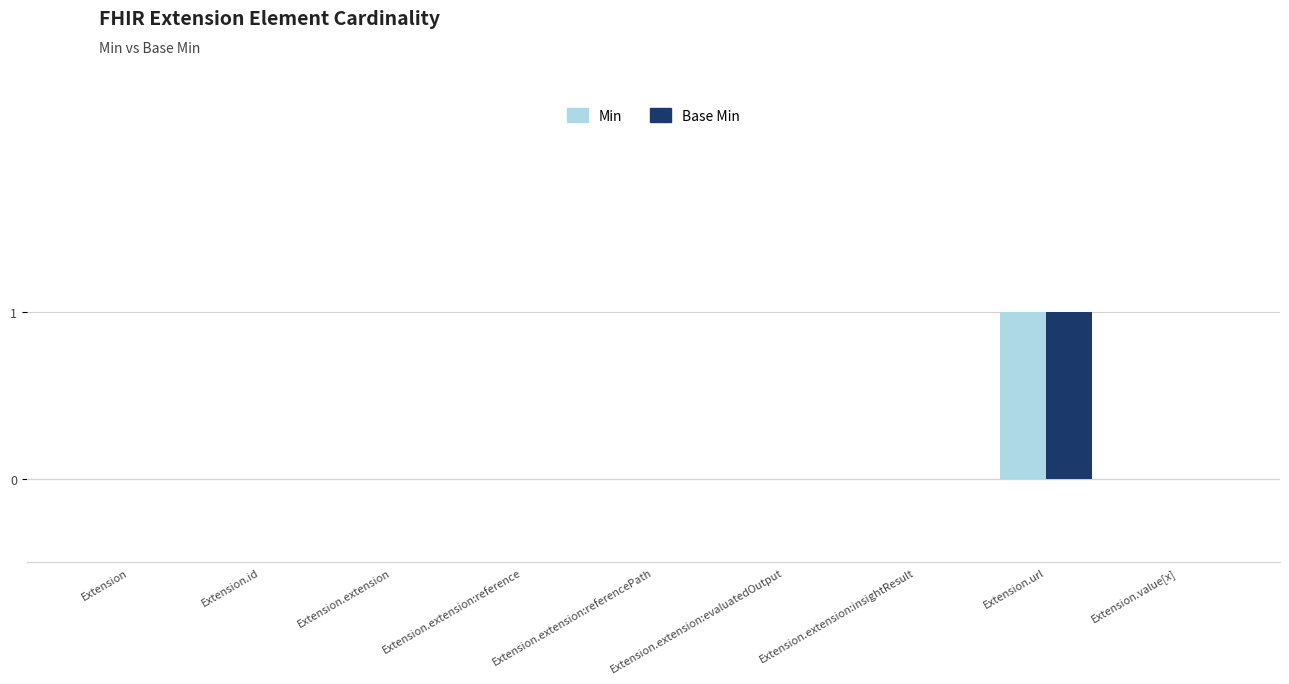

Reading left to right, what are all the values shown in this chart?

Min: 0	0	0	0	0	0	0	1	0
Base Min: 0	0	0	0	0	0	0	1	0